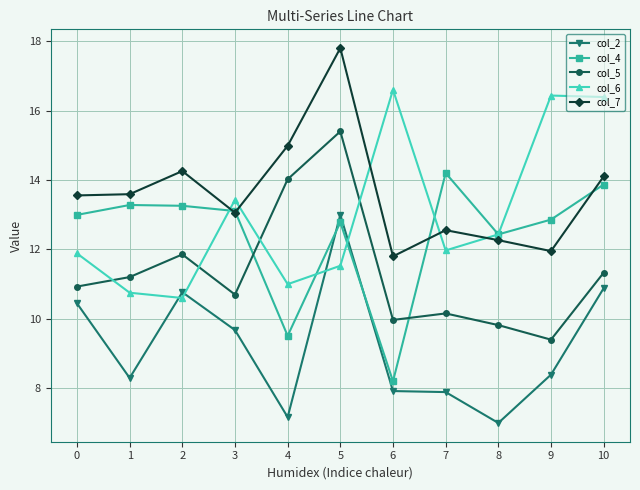

At which label does col_6 reach its peak?

6